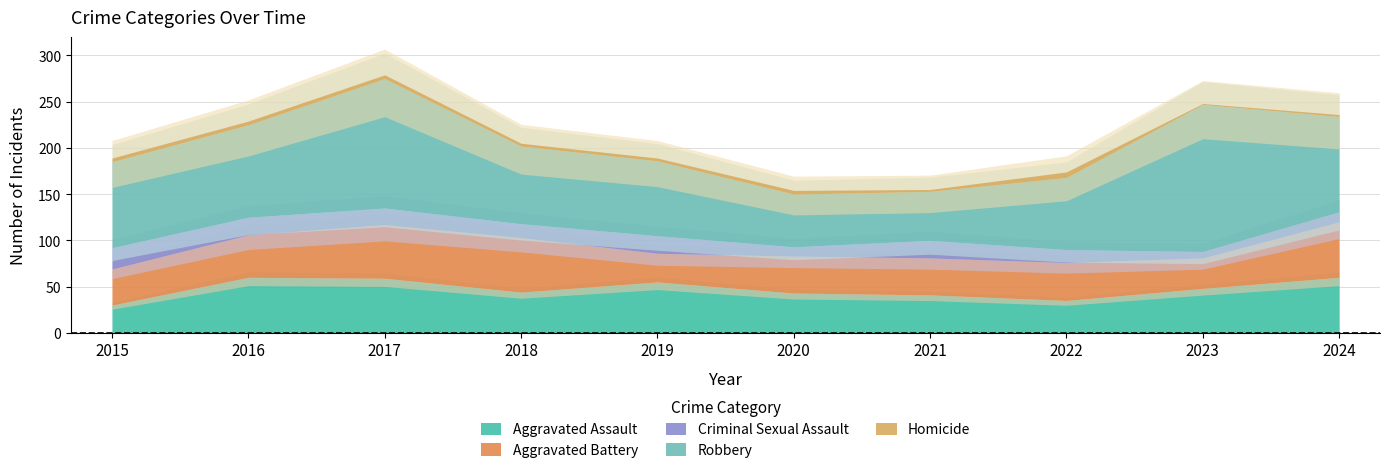

At which category does Aggravated Assault reach its first local valley?

2018